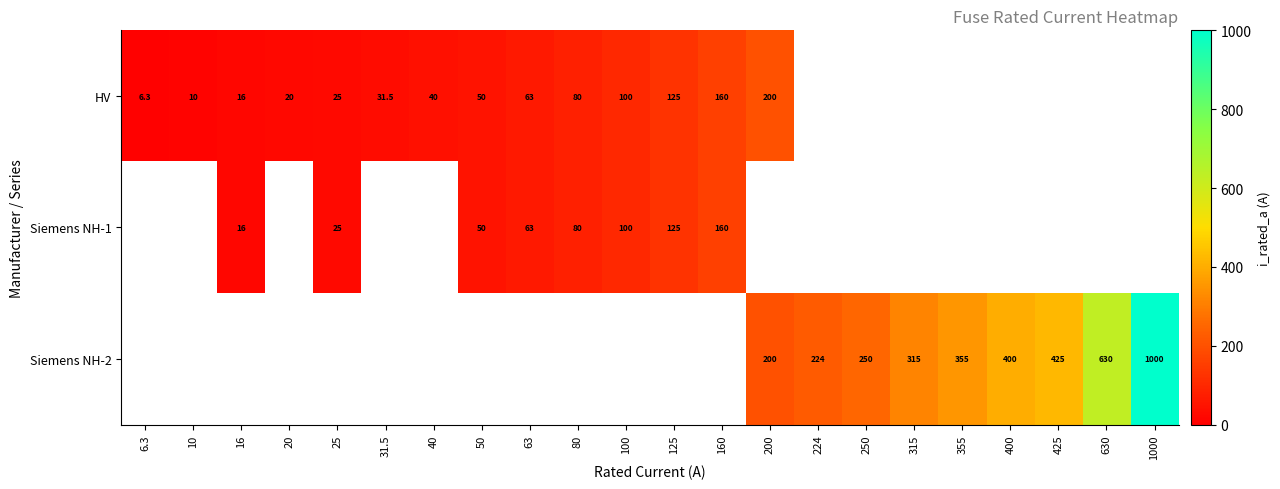

Which has a higher value, 200 or 160?

200